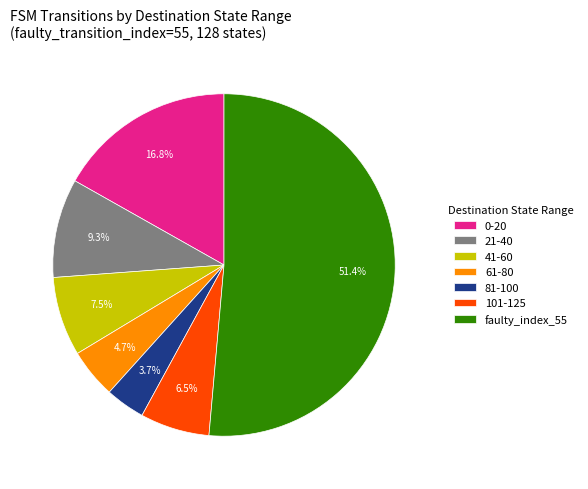

To the nearest percent, what is the average slice percentage?

14%